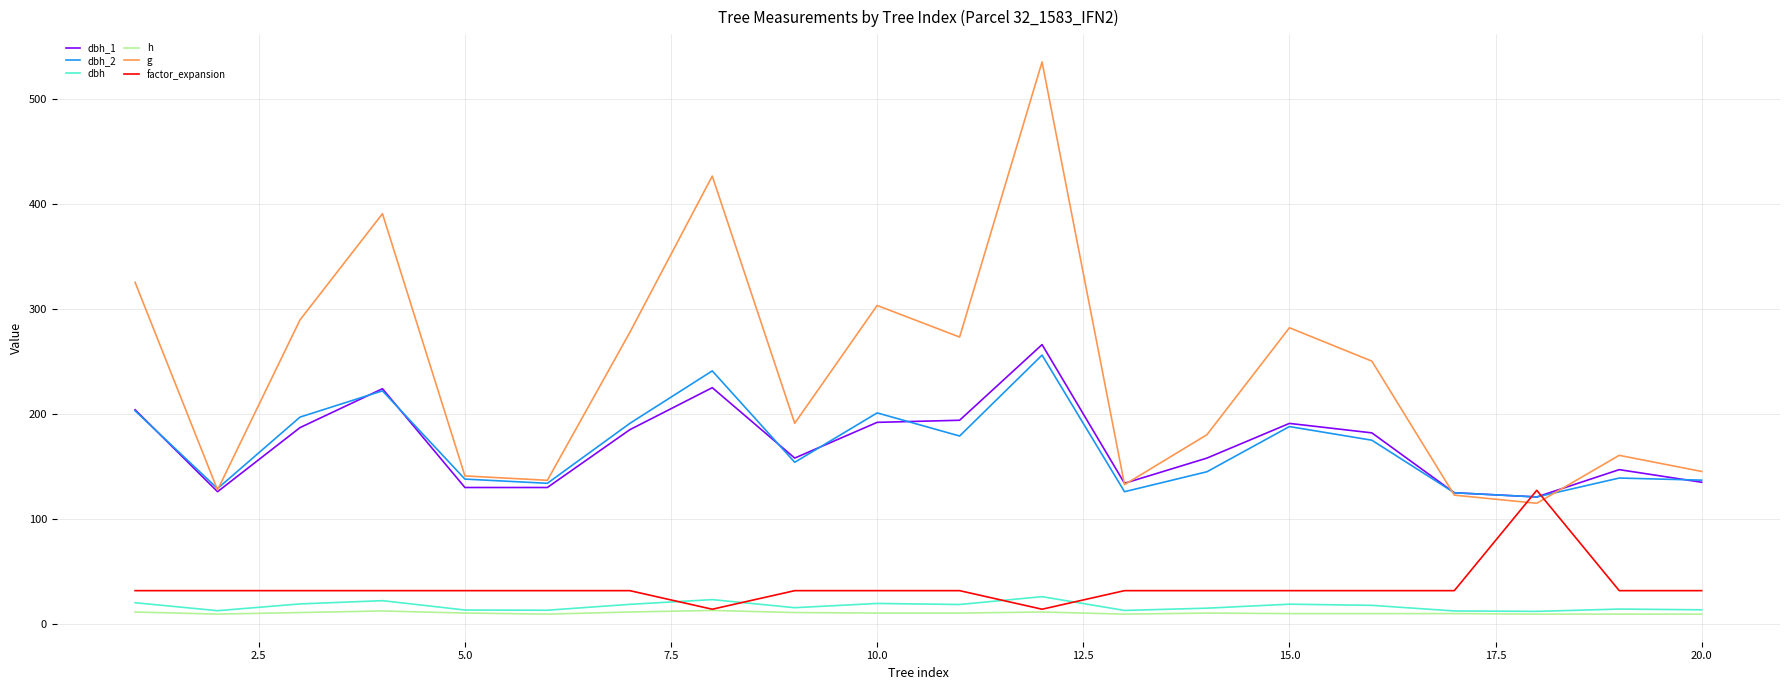

Which series has the largest total across all categories?

g